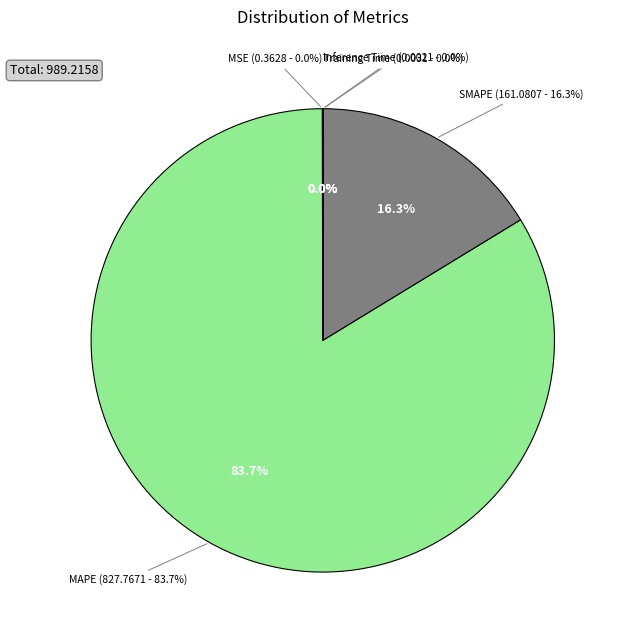

Is it true that MAPE is 74% of the pie?

False